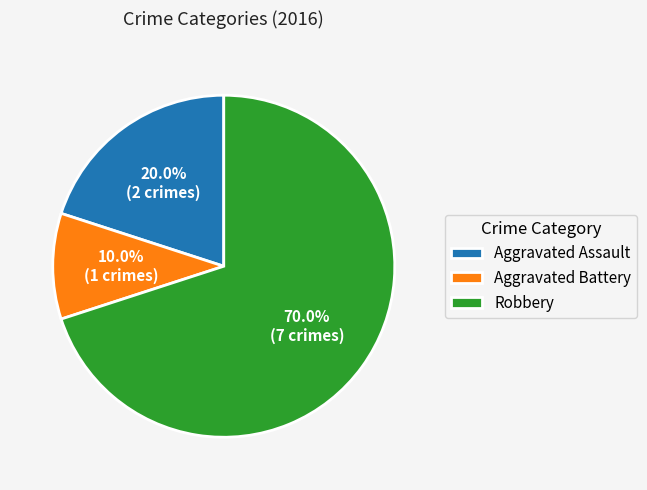

What percentage is the Robbery slice, to the nearest percent?

70%